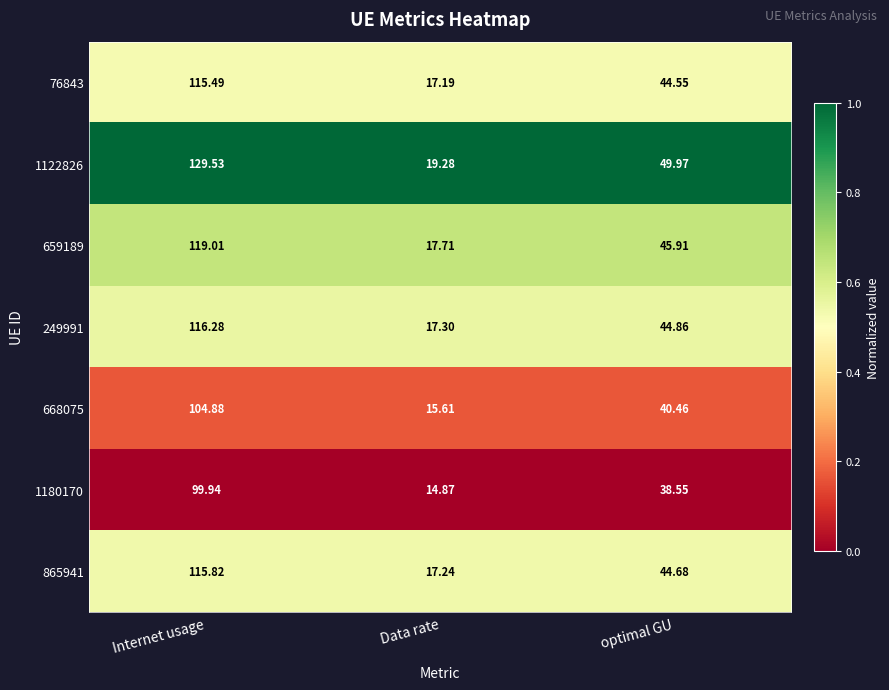

Where does the 668075 series first go above 40?

Internet usage